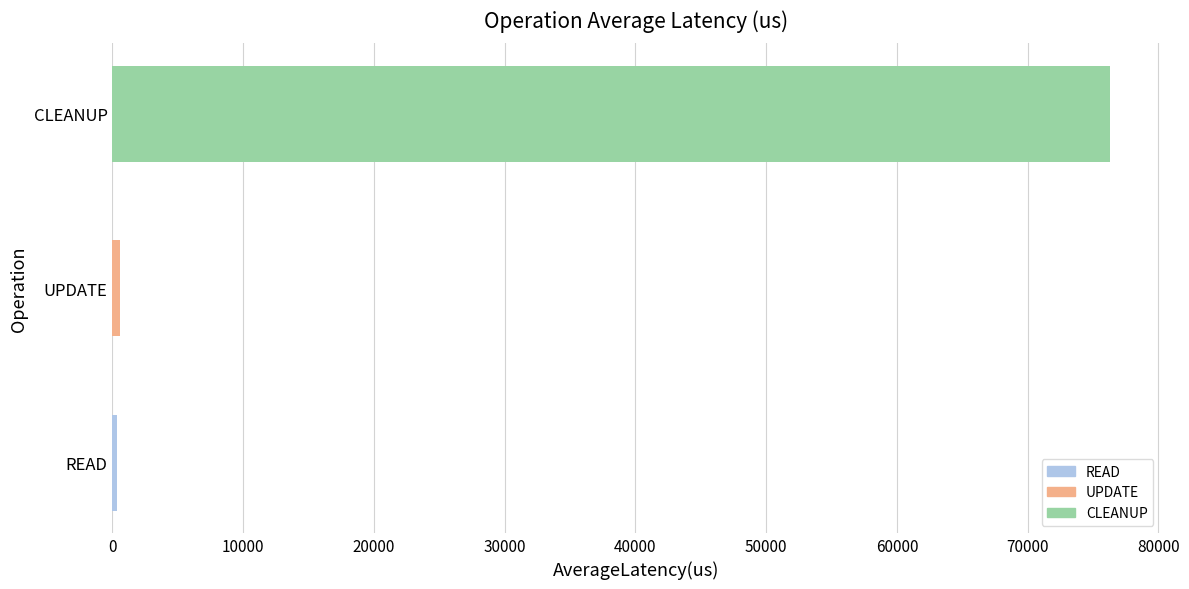

Between CLEANUP and UPDATE, which is larger?

CLEANUP